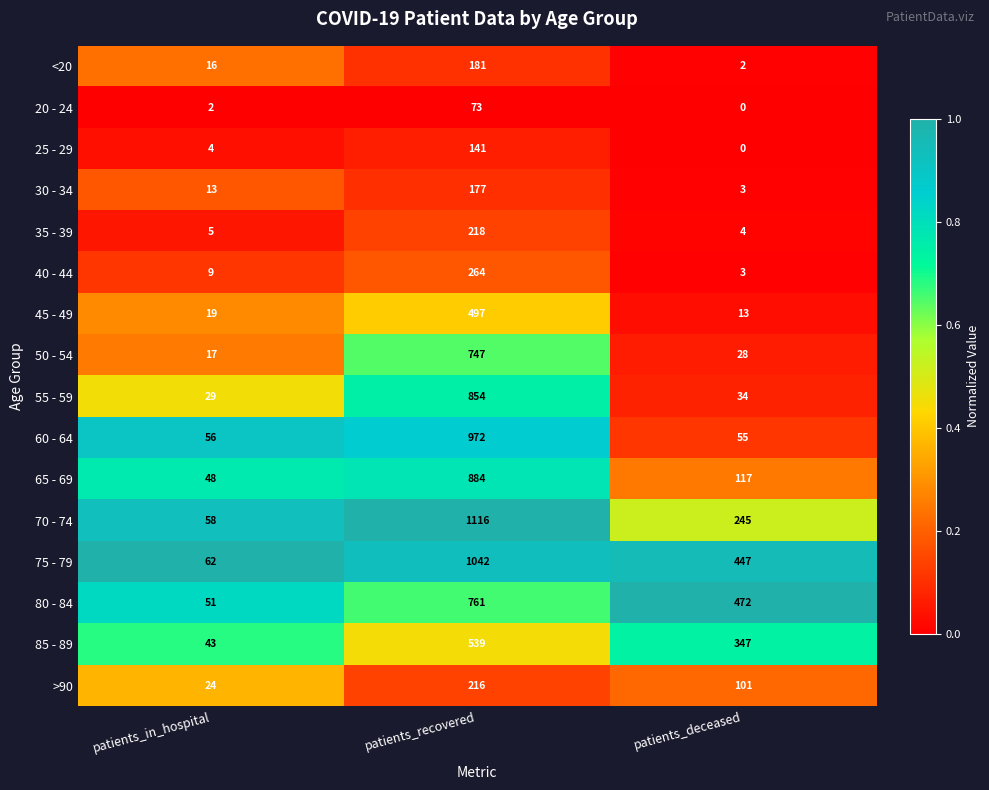

What is the highest value of the 75 - 79 series?

1042